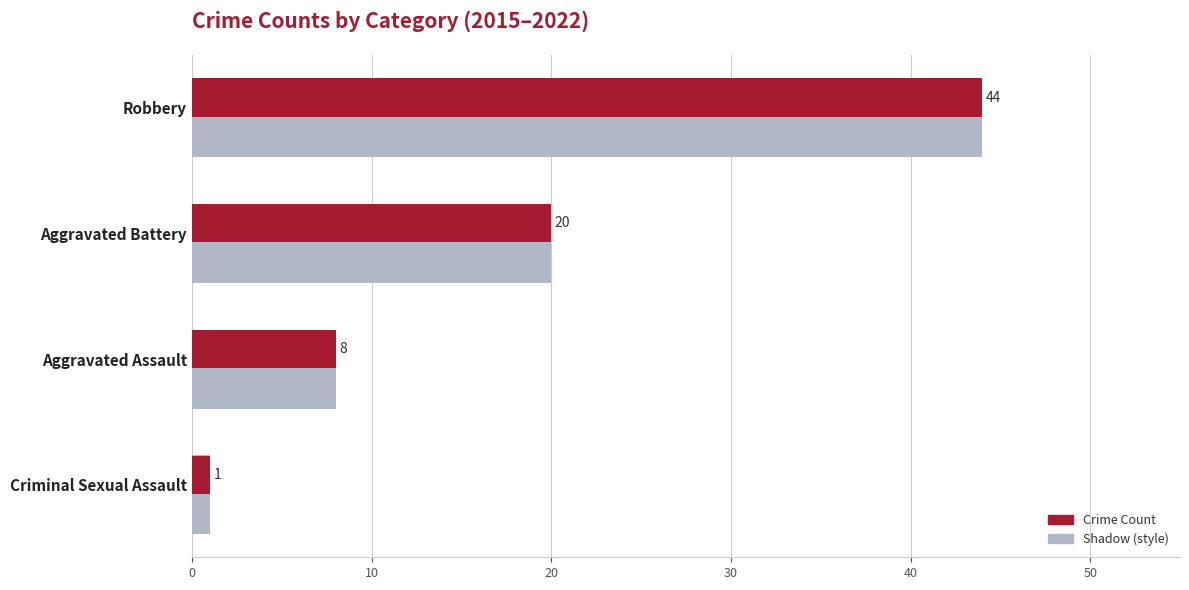

What is the difference between the second highest and minimum values?

19